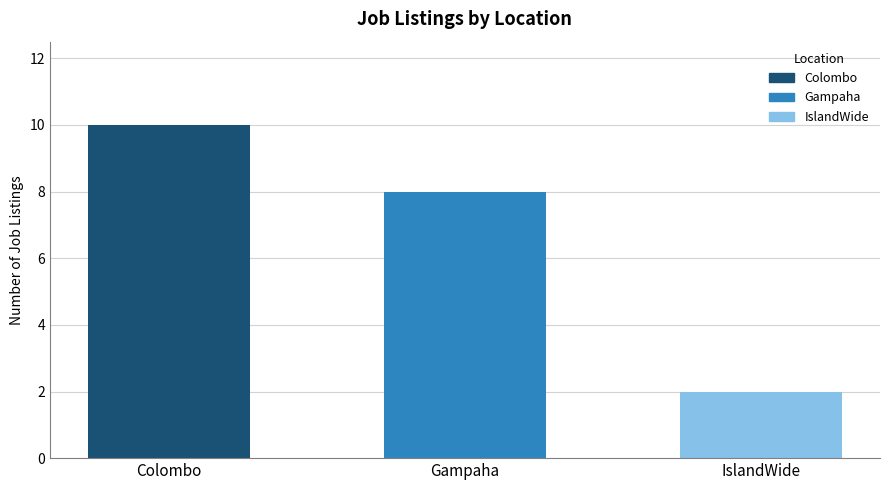

What is the value of the 2nd bar from the left?

8